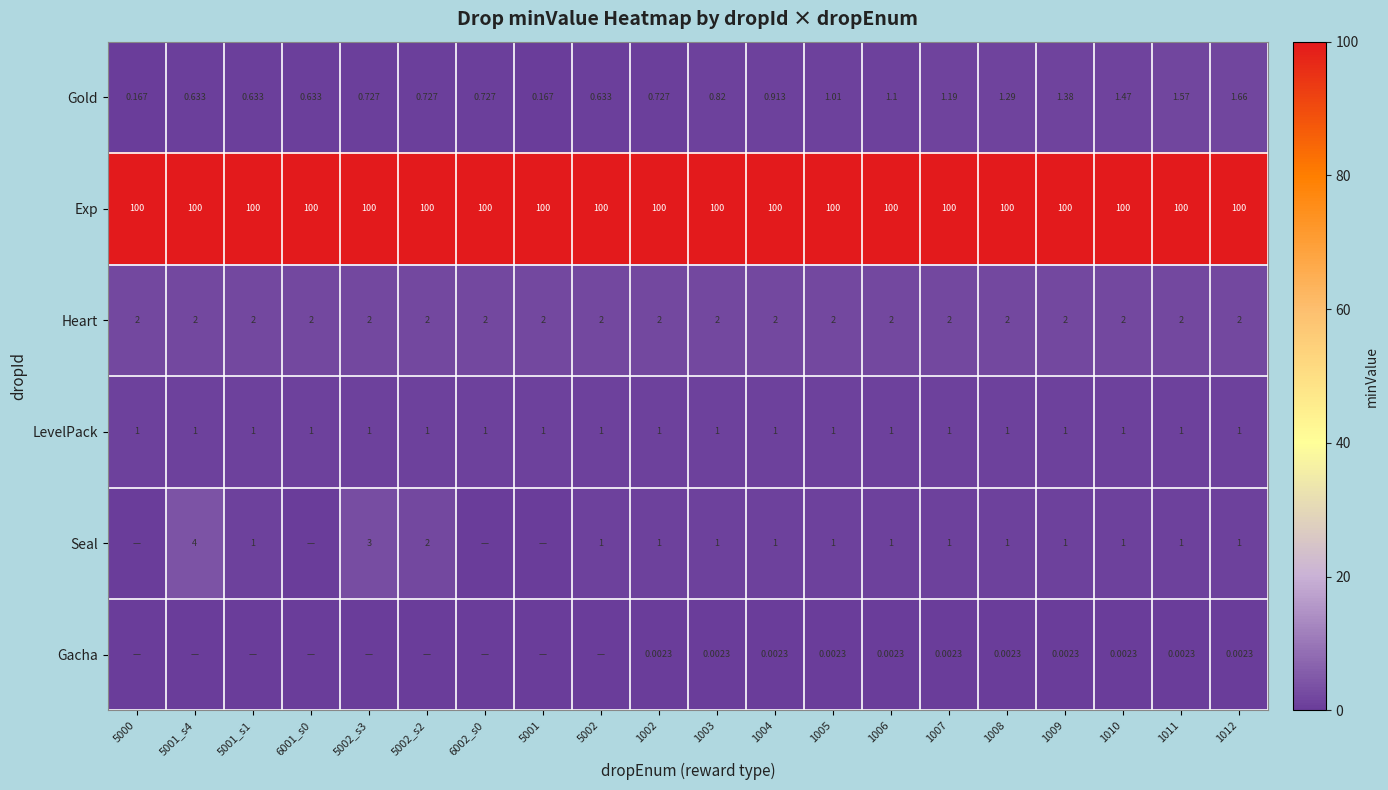

At how many categories does at least one series exceed 46?

20